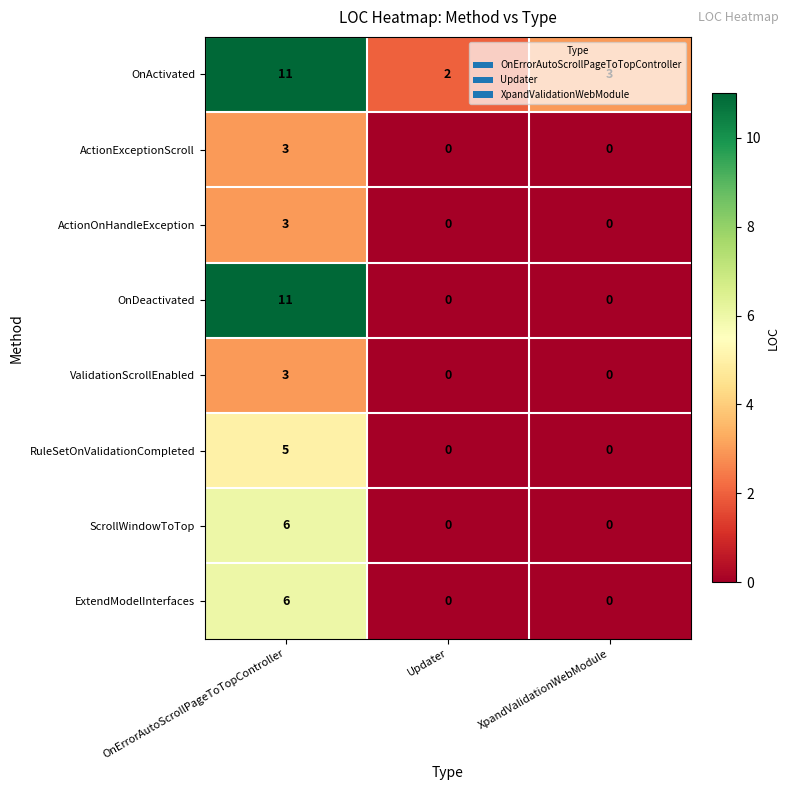

Which series has the largest total across all categories?

OnActivated